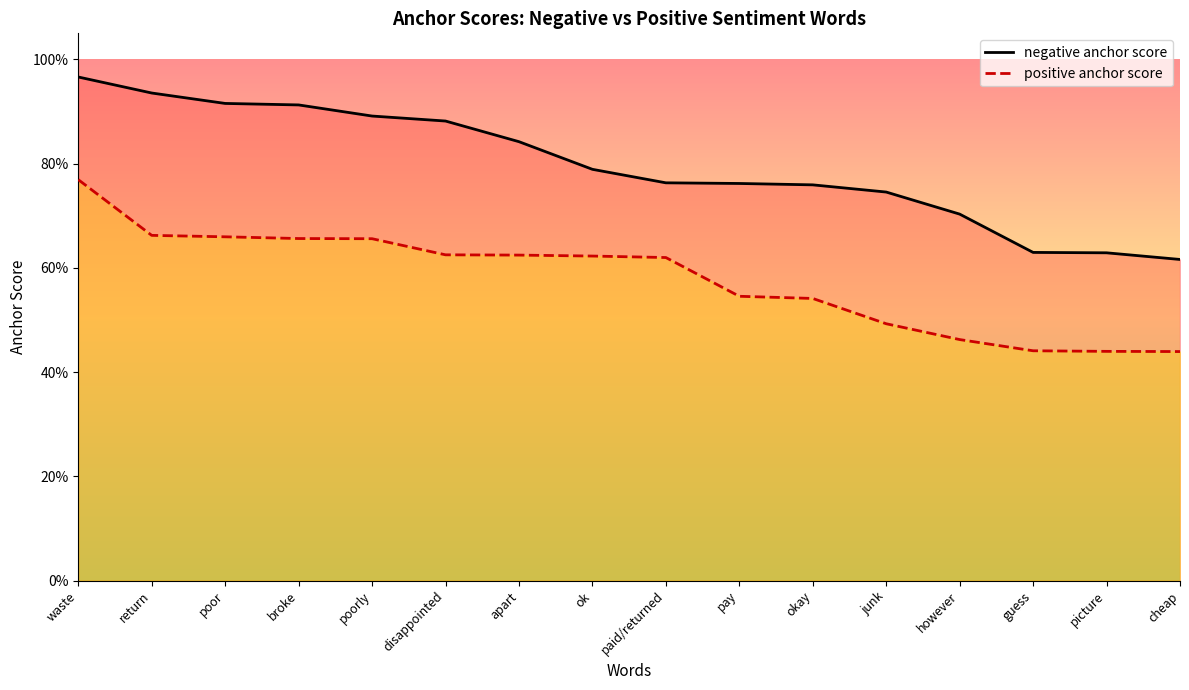

True or false: negative anchor score and positive anchor score cross at least once.

False